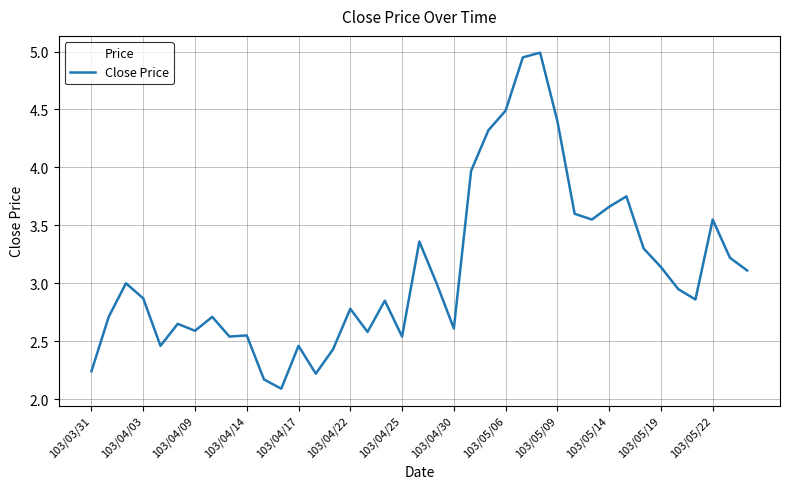

What is the smallest value displayed?

2.1